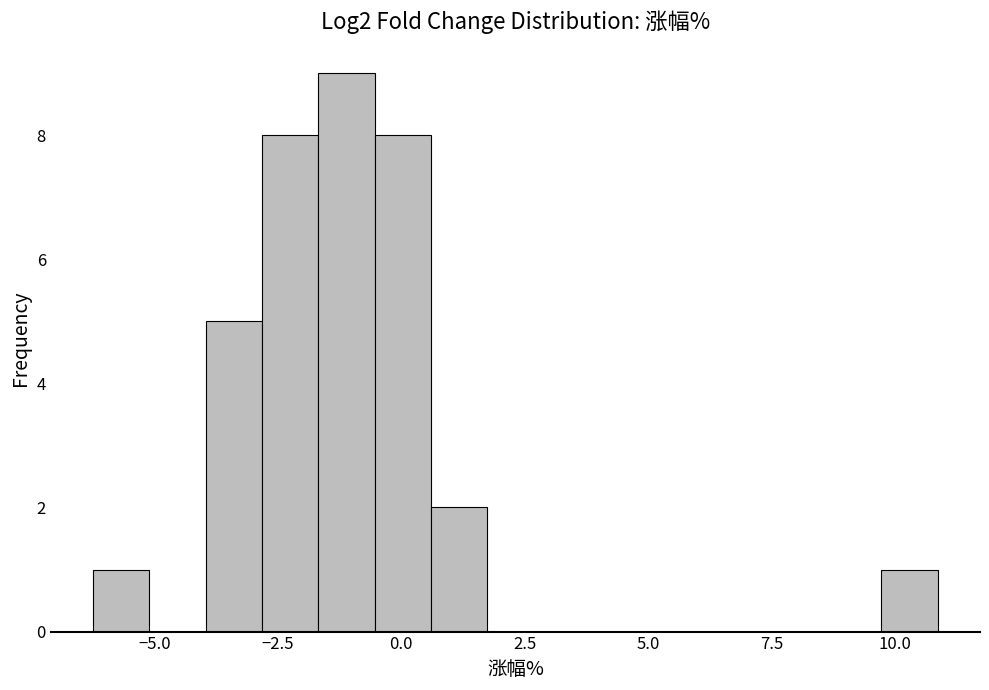

Read against the x-axis, roughly where is the centre of the tallest bar?

-1.0